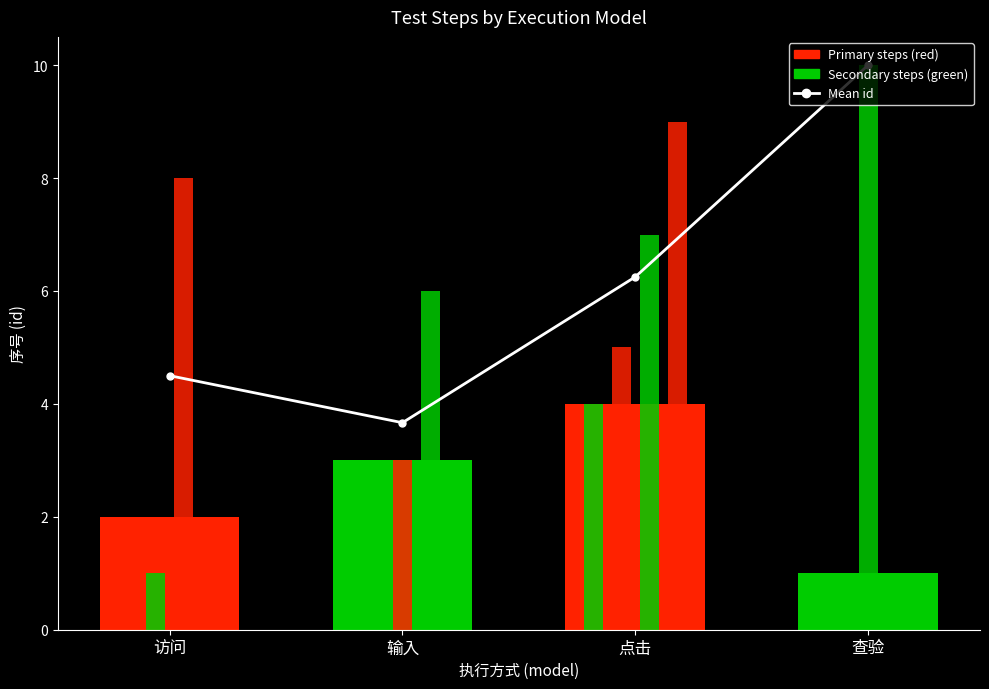

What is the lowest value of the Count per model series?

1.0